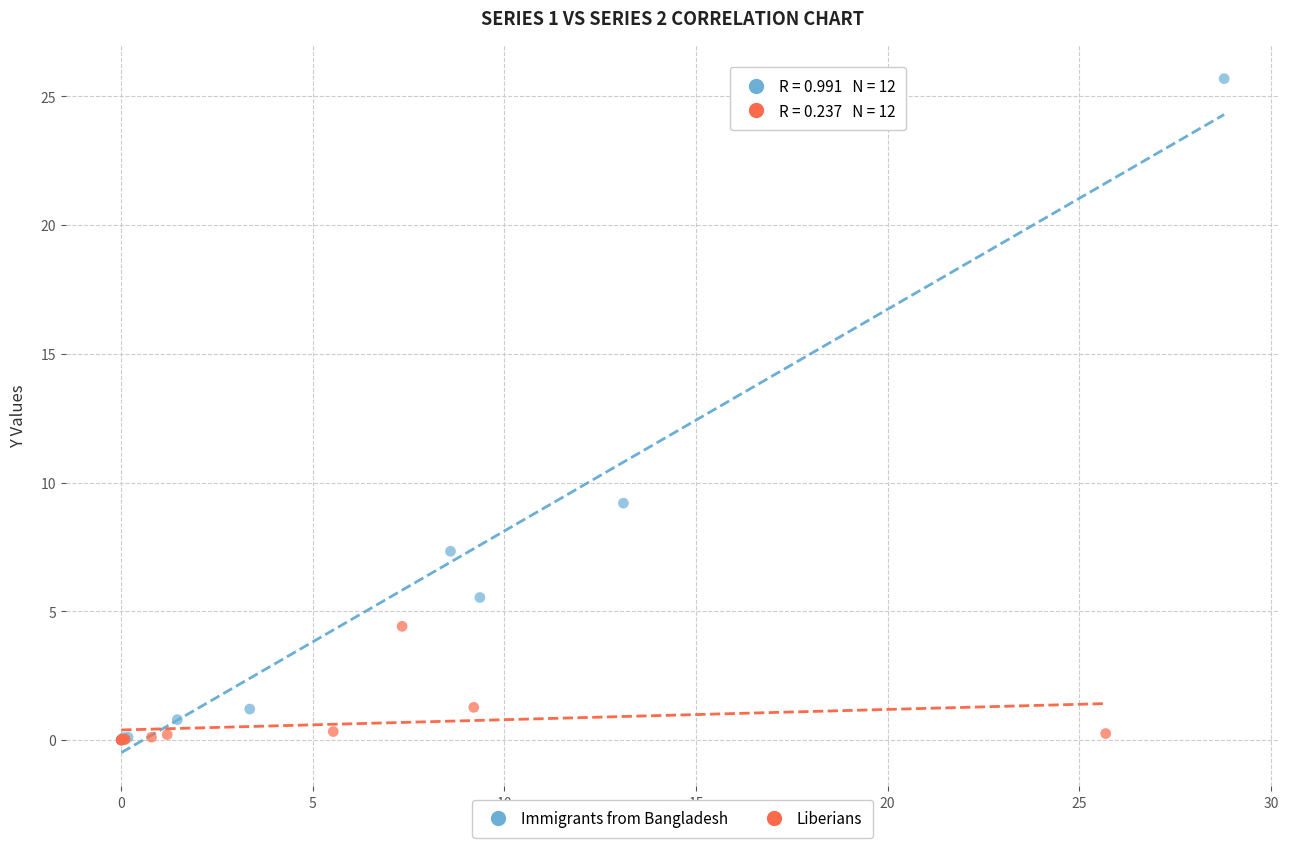

What are all the series names shown in the legend?

Immigrants from Bangladesh, Liberians